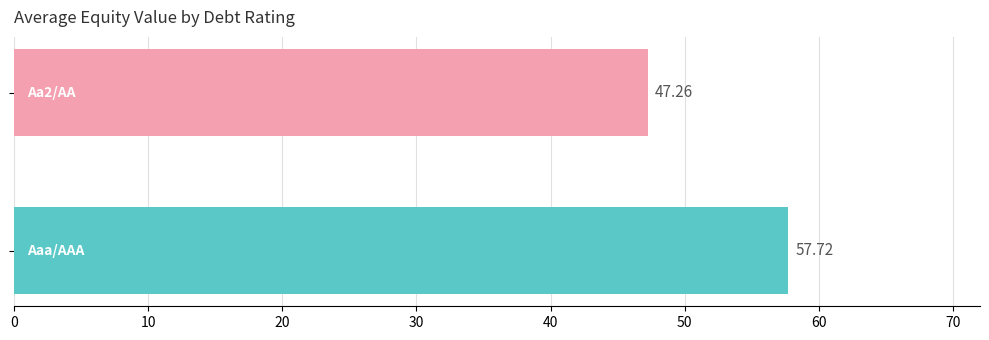

How many values exceed 57?

1